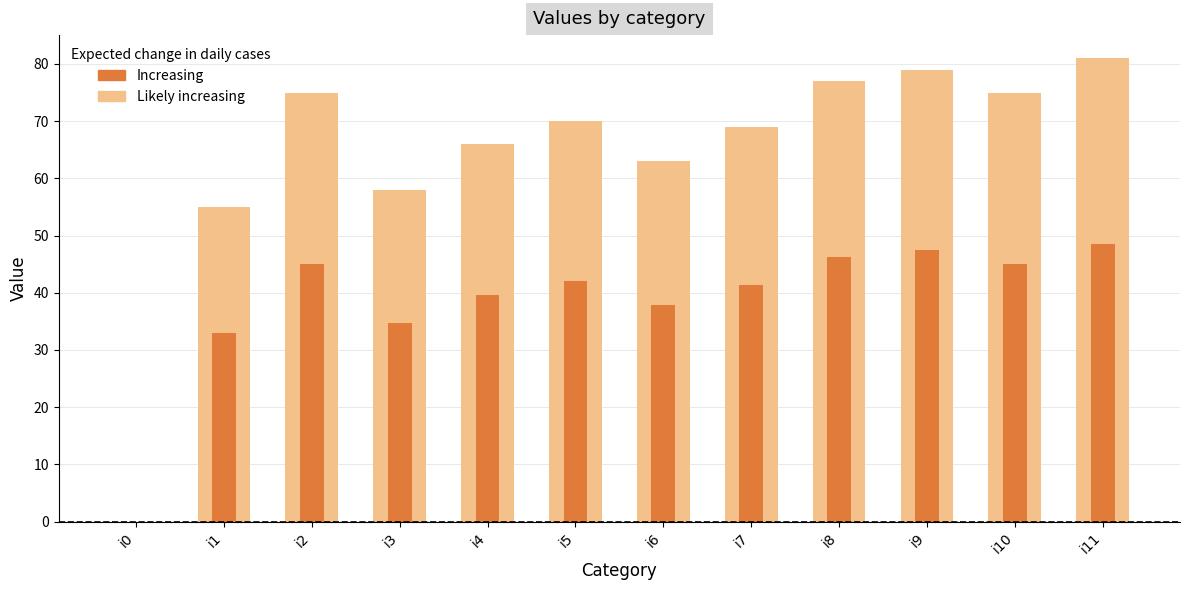

Rank the series by their average value, from lowest to highest.

col_1 (inner), col_1 (outer)